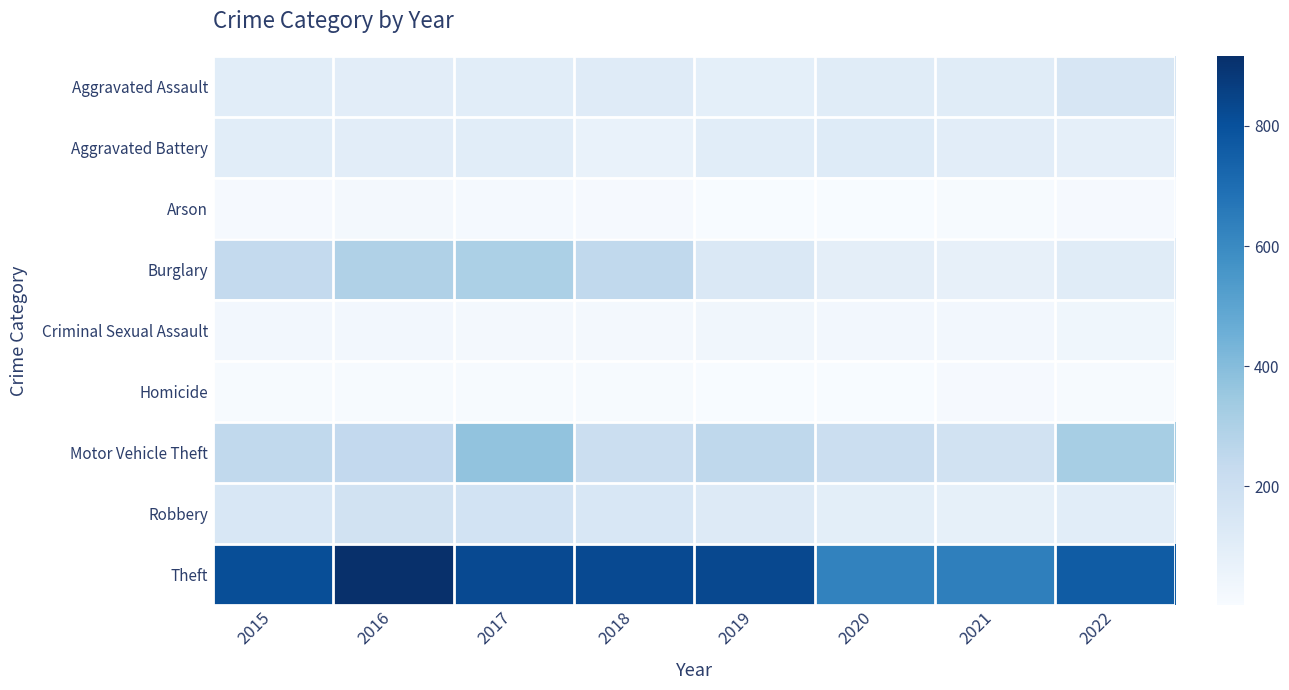

List the series in order of their peak value, lowest first.

Homicide, Arson, Criminal Sexual Assault, Aggravated Battery, Aggravated Assault, Robbery, Burglary, Motor Vehicle Theft, Theft